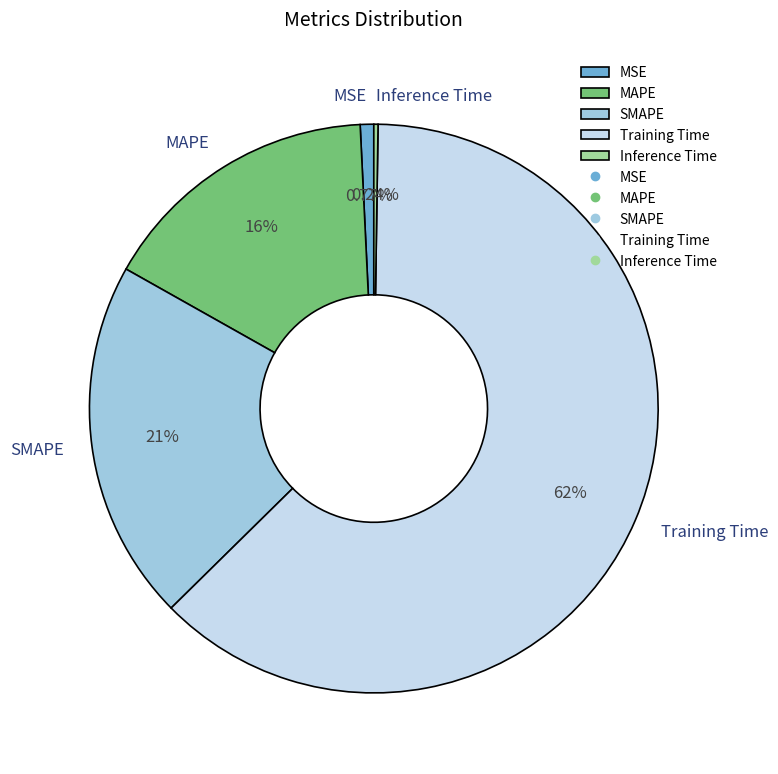

What is the ratio of the value at SMAPE to the value at Training Time?

0.3